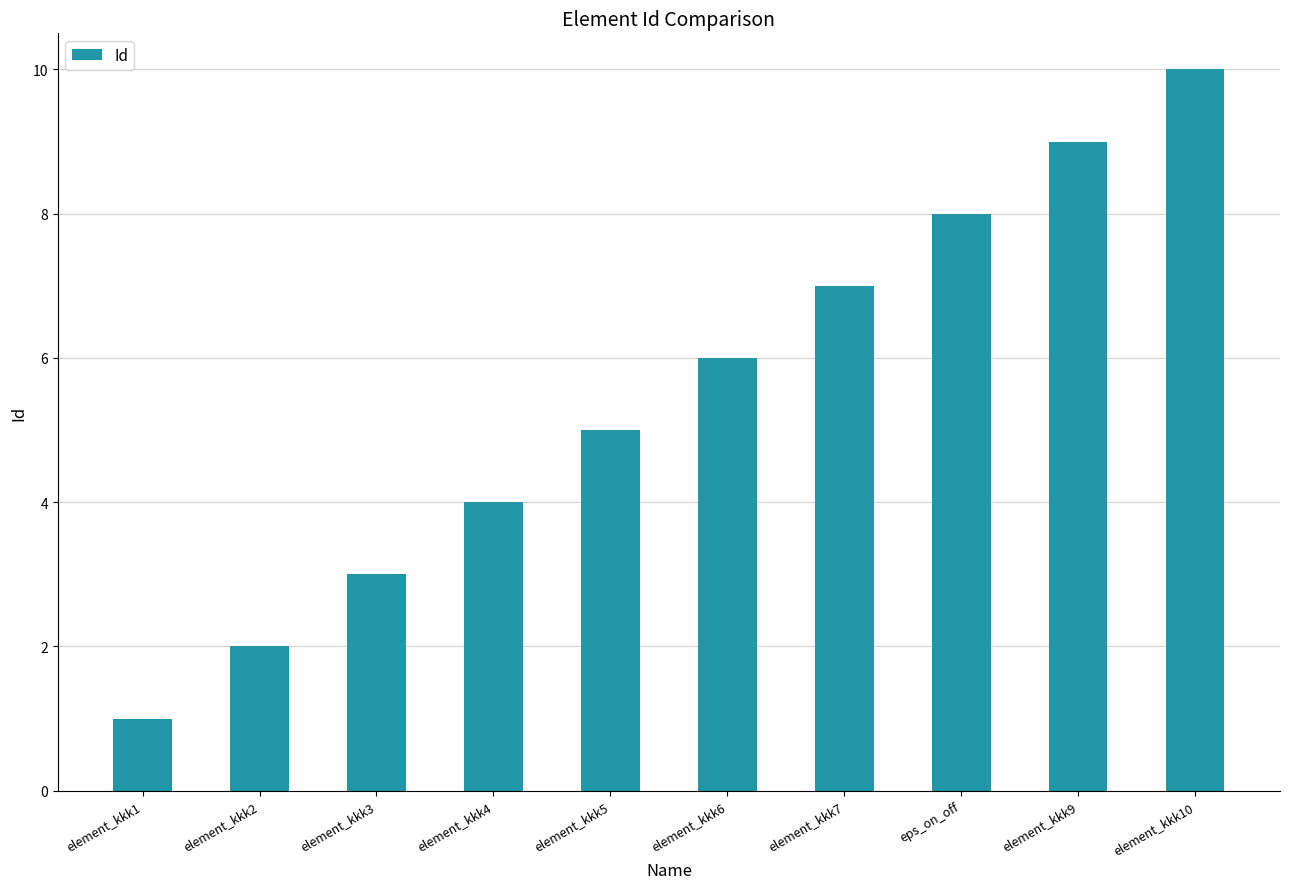

How many series are shown in this chart?

1